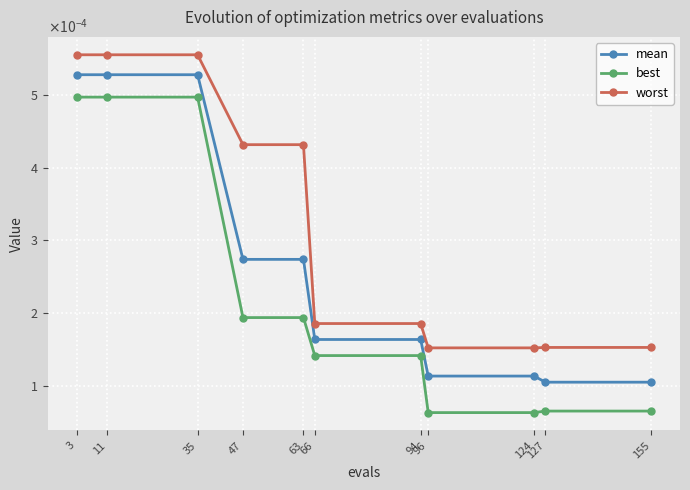

At which label is mean closest to 0?

127